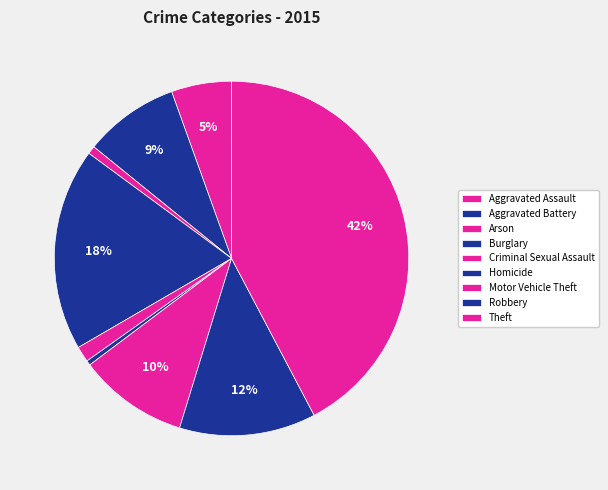

To the nearest percent, what portion does Robbery represent?

12%